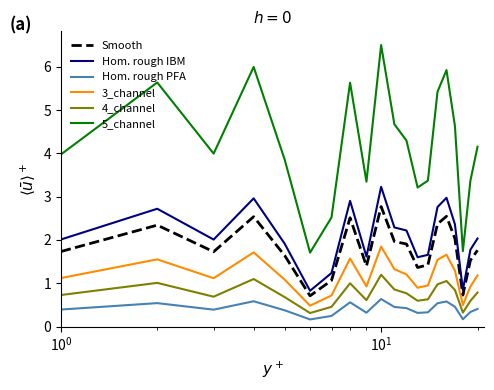

What is the highest value of the 5_channel series?

6.5